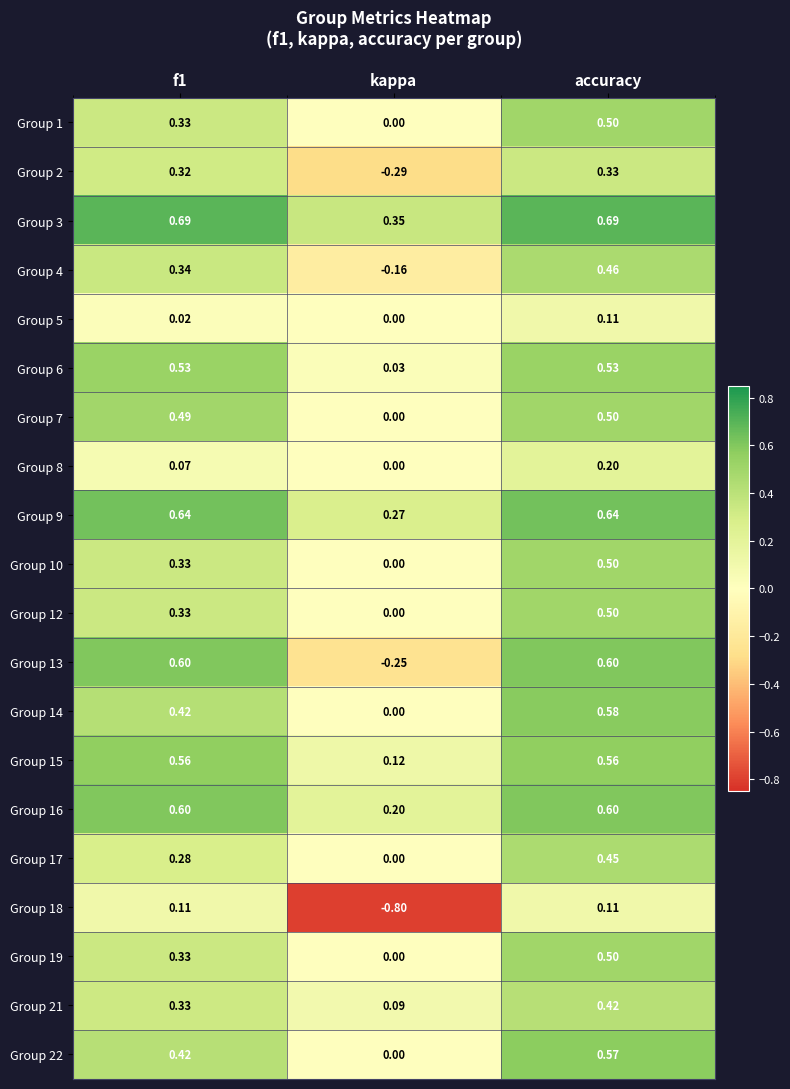

What is the spread (max minus min) of values at accuracy?

0.6